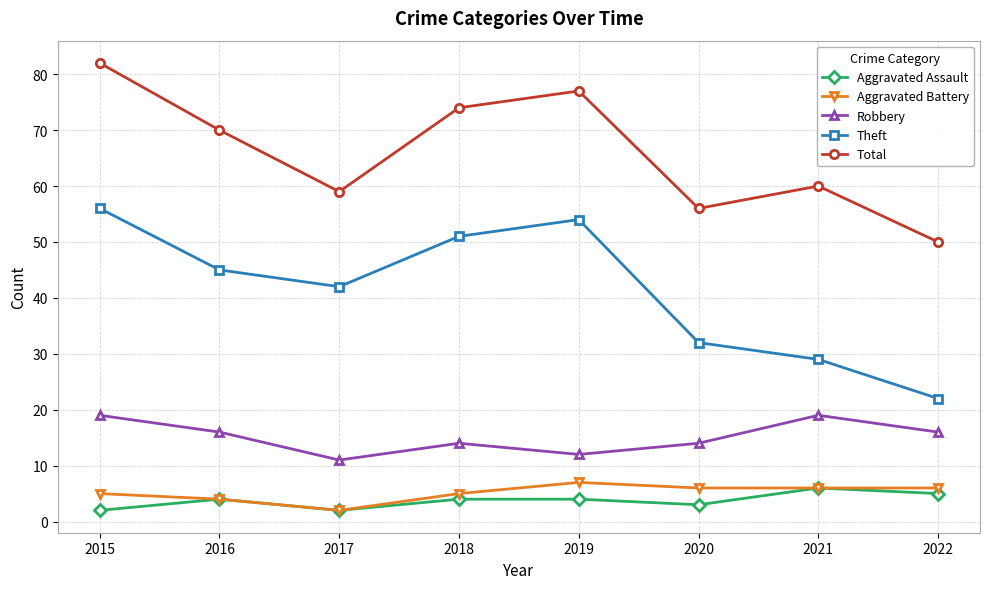

Reading left to right, list all the values displayed in this chart.

Aggravated Assault: 2015=2	2016=4	2017=2	2018=4	2019=4	2020=3	2021=6	2022=5
Aggravated Battery: 2015=5	2016=4	2017=2	2018=5	2019=7	2020=6	2021=6	2022=6
Robbery: 2015=19	2016=16	2017=11	2018=14	2019=12	2020=14	2021=19	2022=16
Theft: 2015=56	2016=45	2017=42	2018=51	2019=54	2020=32	2021=29	2022=22
Total: 2015=82	2016=70	2017=59	2018=74	2019=77	2020=56	2021=60	2022=50